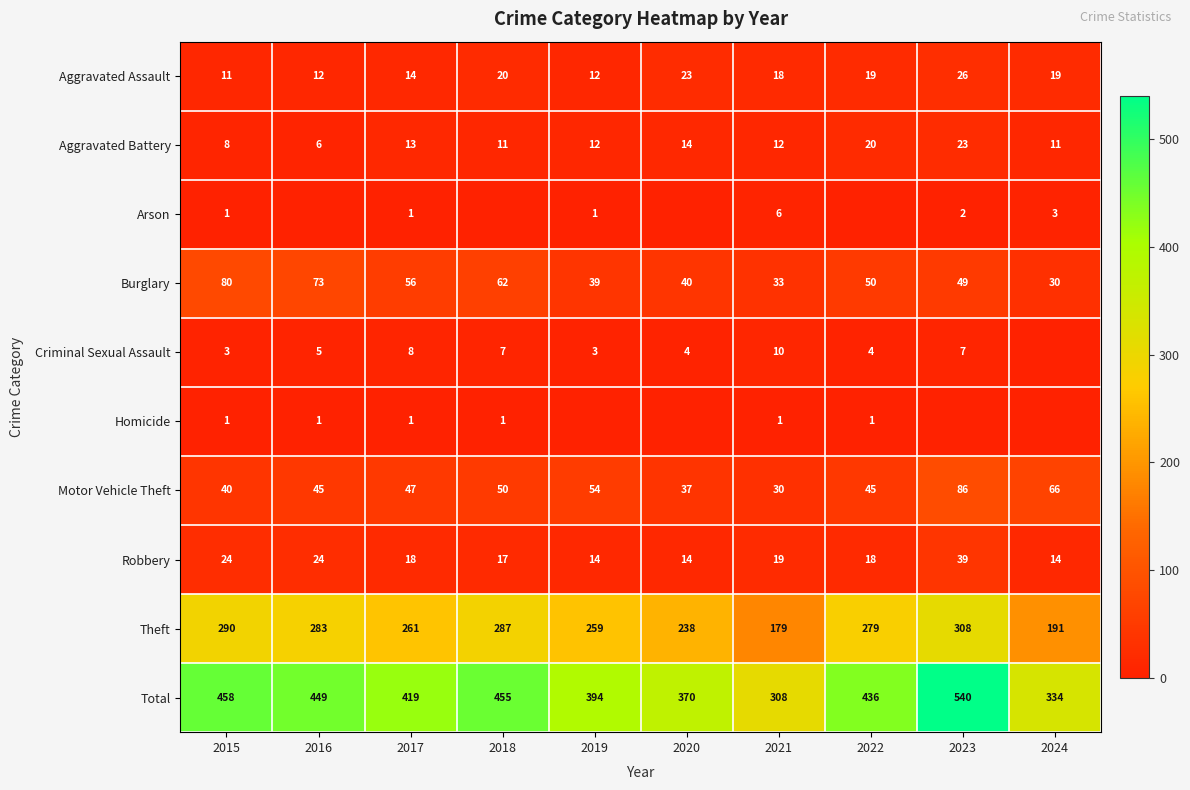

What is the difference between the maximum and minimum values in the Motor Vehicle Theft series?

56